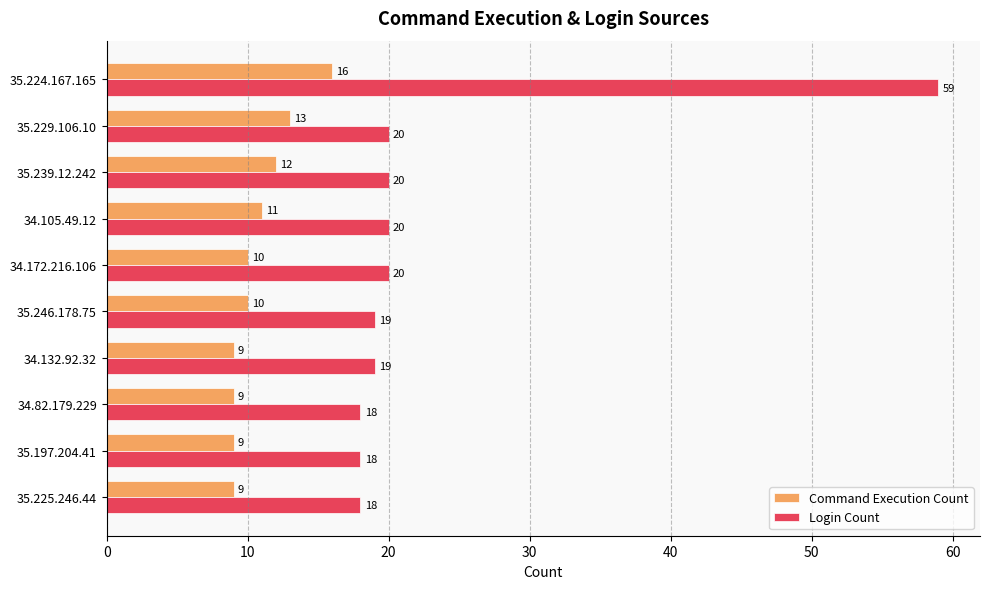

What is the average value of the Login Count series?

23